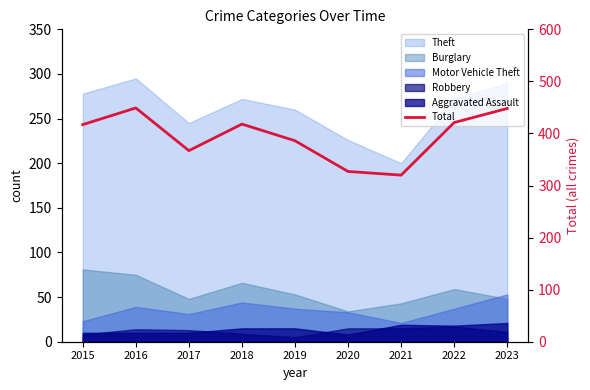

At which label is the value closest to 384?

2019